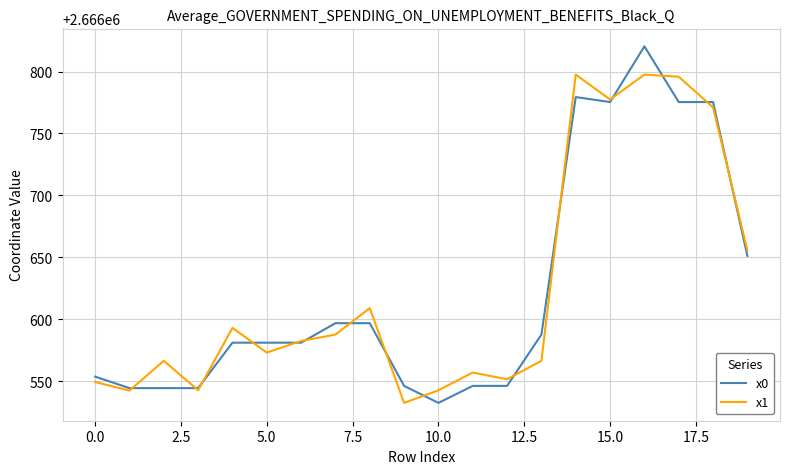

What is the minimum value for x0?

2666532.5